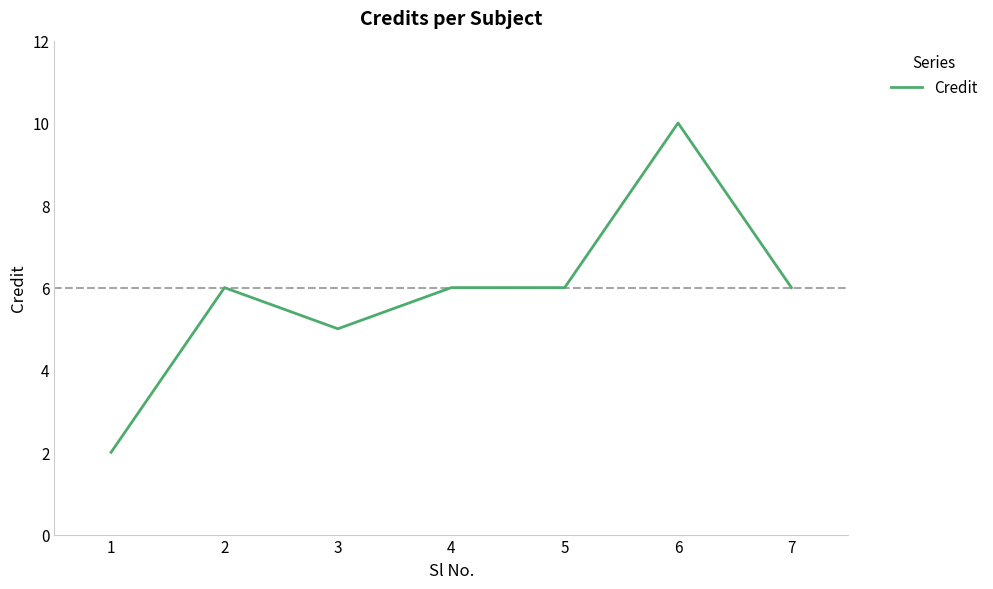

Between 3 and 7, which is larger?

7